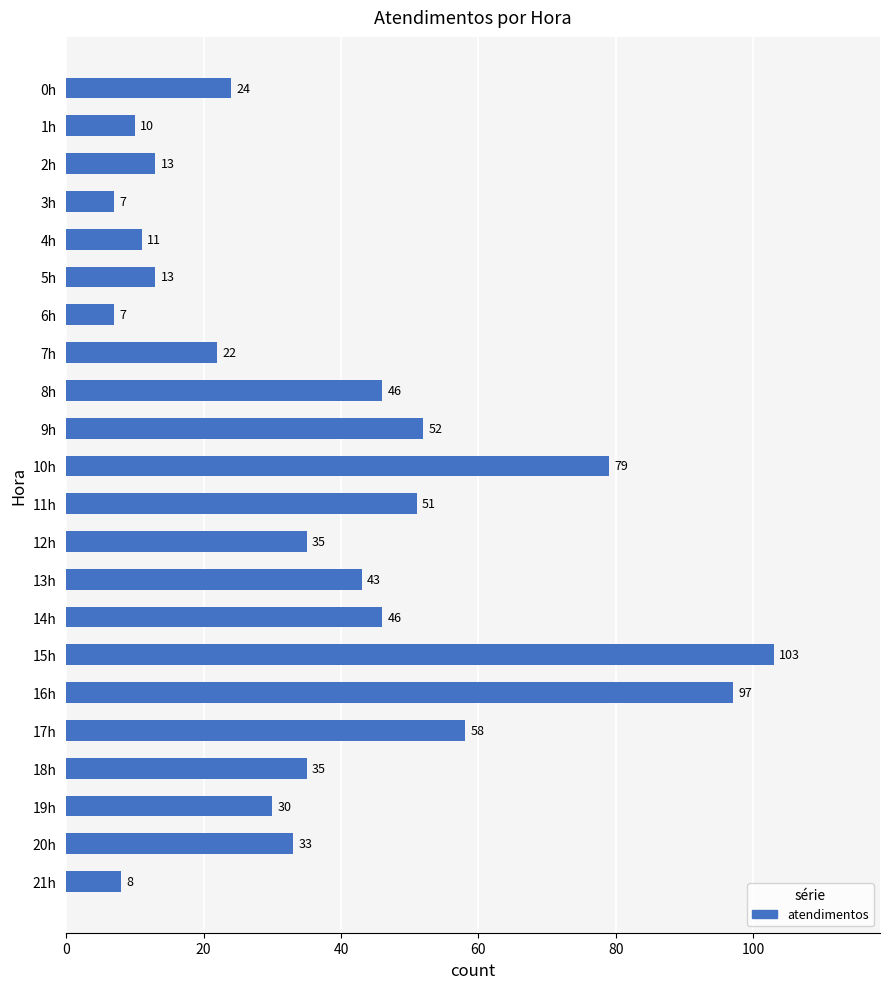

What is the value of the 9th bar from the top?

46